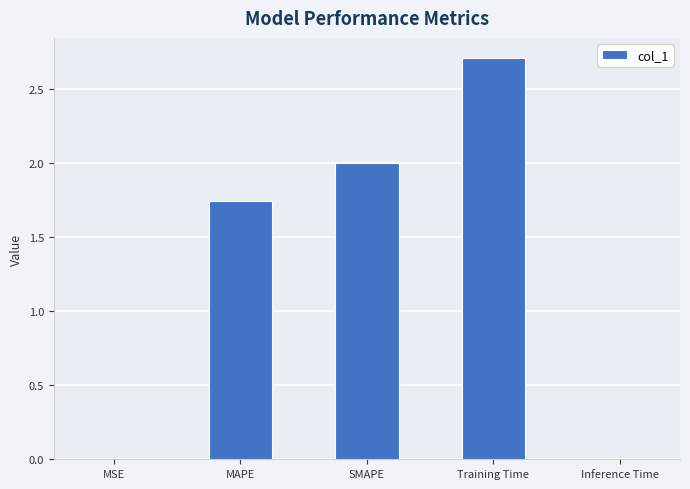

How many data points are above 1?

3